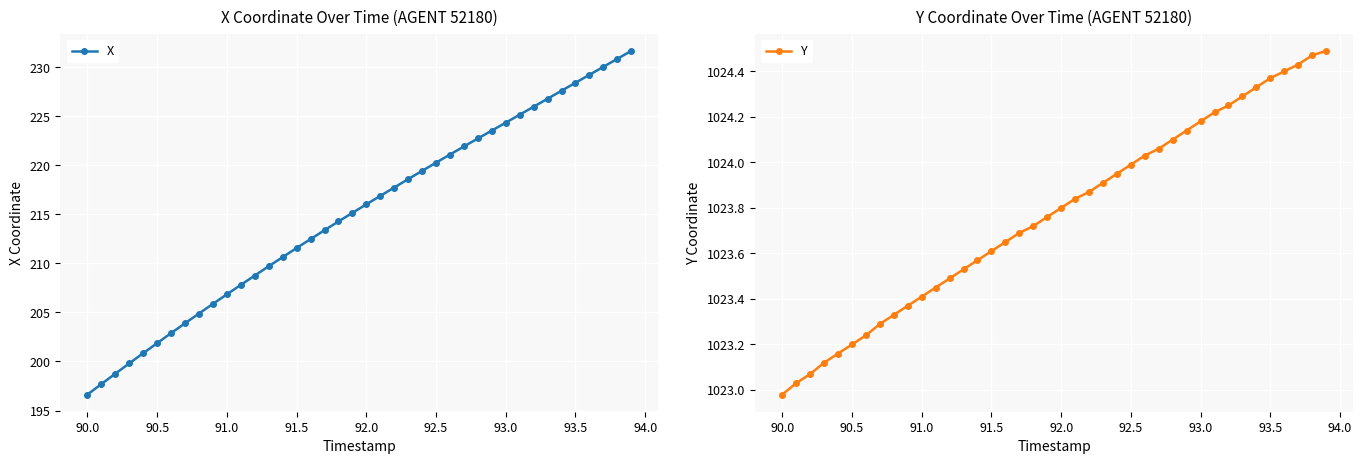

What is the maximum value for Y?

1024.5